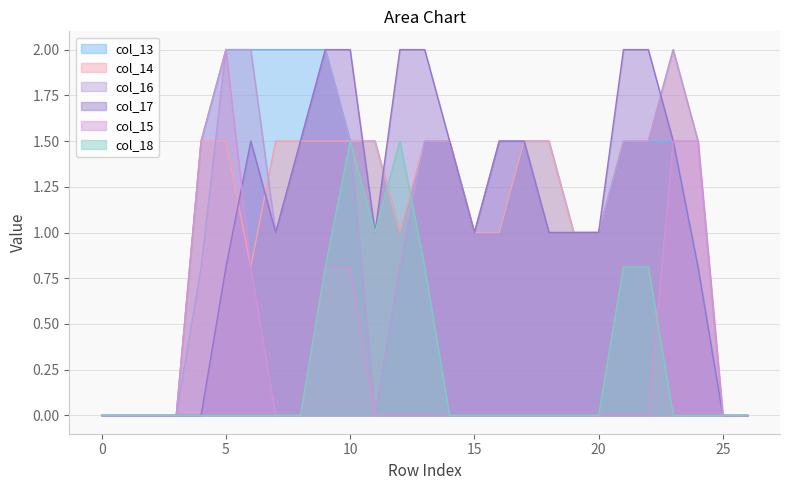

What is the difference between the highest and lowest values at 4?

1.5